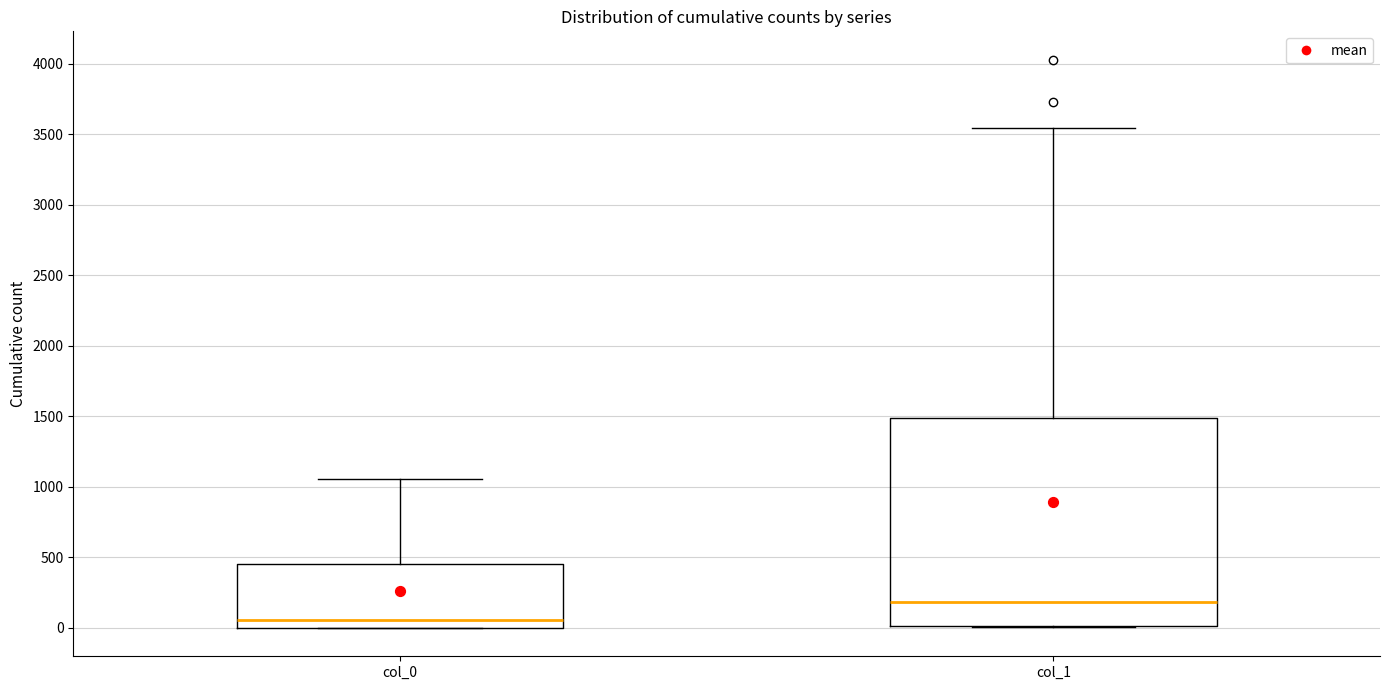

Reading left to right, read every box against the y-axis: the position of its median line, the range the box covers, and the ends of its whiskers. The values are not printed on the chart, so give them approximately, as read against the axis.

col_0: median 50, box 0 to 450, whiskers 0 to 1050
col_1: median 200, box 0 to 1500, whiskers 0 to 3550